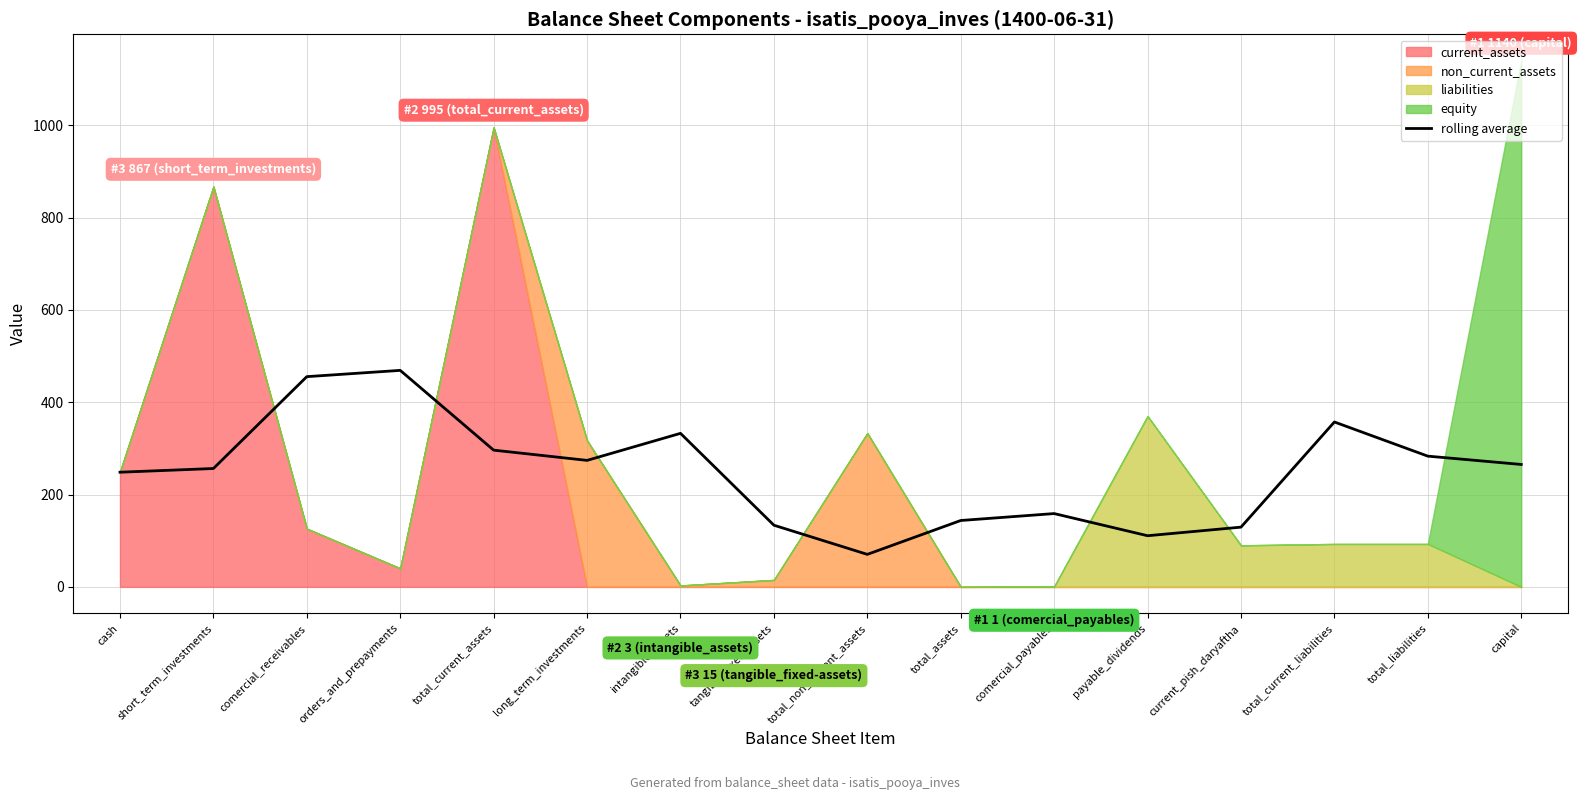

Which category has the lowest value in the rolling average series?

total_non_current_assets